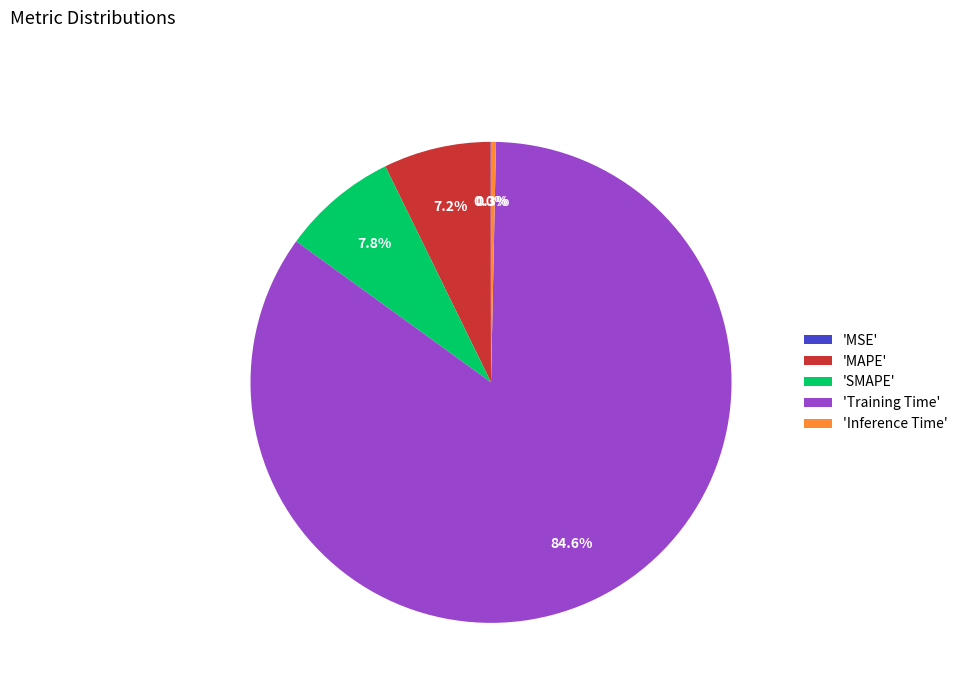

Which category has the biggest portion of the pie?

'Training Time'